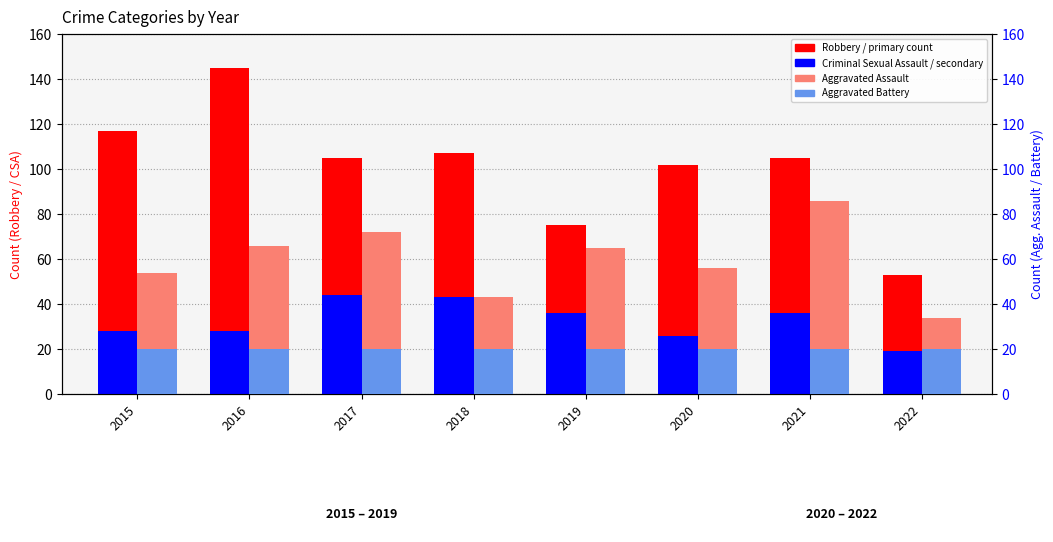

What is the sum of all Aggravated Battery values?

160